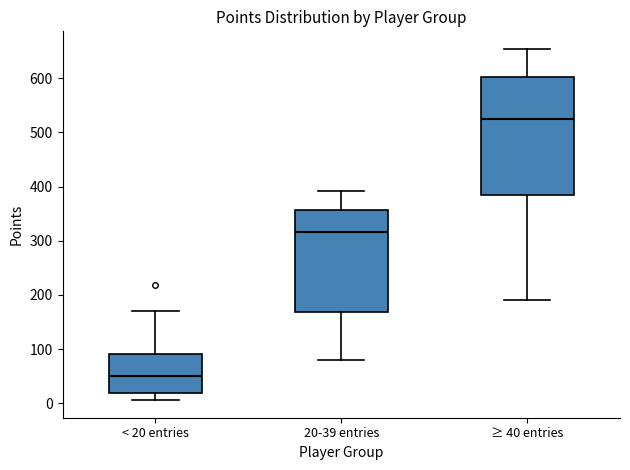

Reading left to right, read every box against the y-axis: the position of its median line, the range the box covers, and the ends of its whiskers. The values are not printed on the chart, so give them approximately, as read against the axis.

< 20 entries: median 50, box 20 to 90, whiskers 10 to 170
20-39 entries: median 320, box 170 to 360, whiskers 80 to 390
≥ 40 entries: median 530, box 390 to 600, whiskers 190 to 650